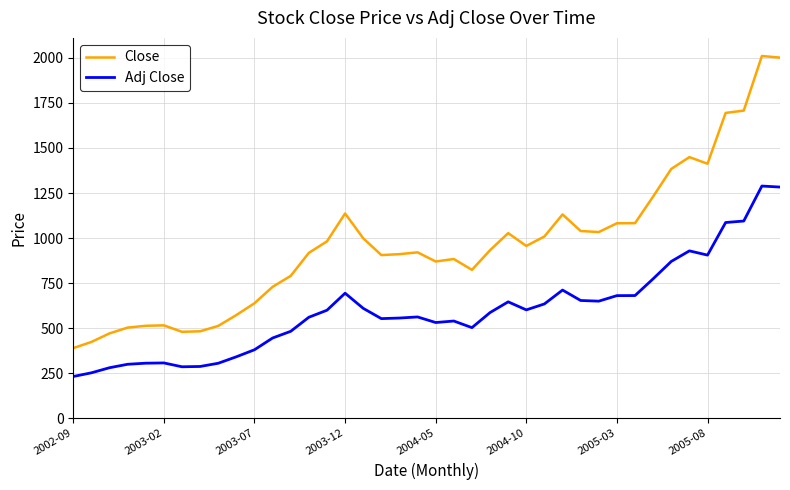

True or false: Close and Adj Close cross at least once.

False